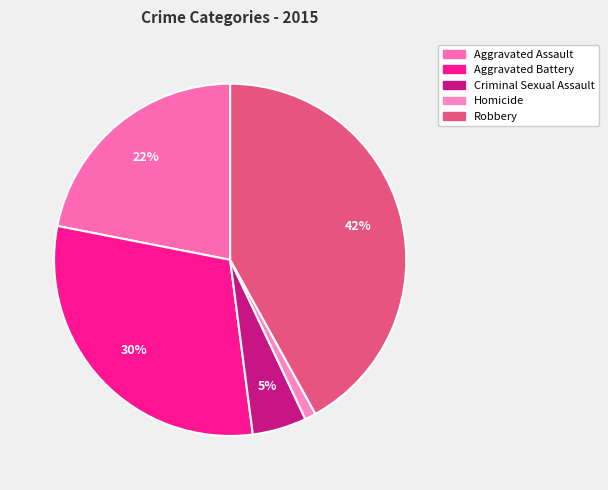

True or false: Robbery accounts for 42% of the total.

True